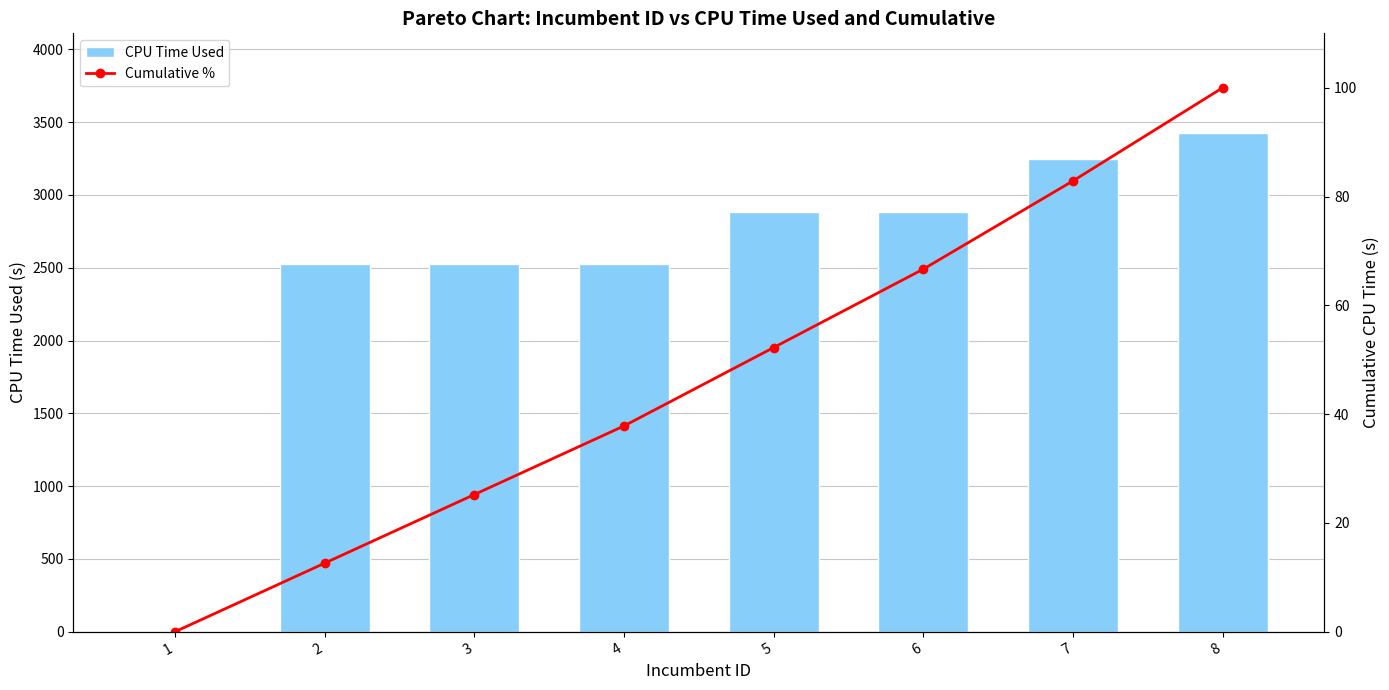

How many values in CPU Time Used are above zero?

7